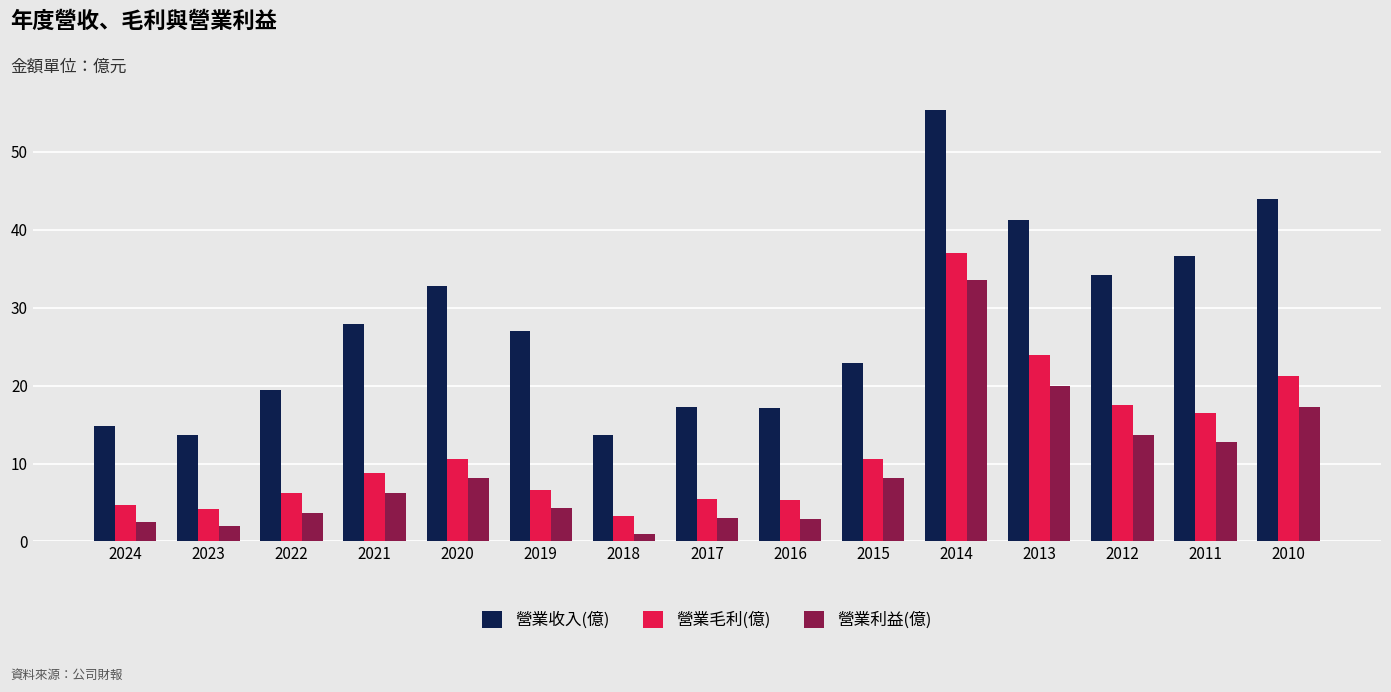

What is the greatest value displayed?

55.4